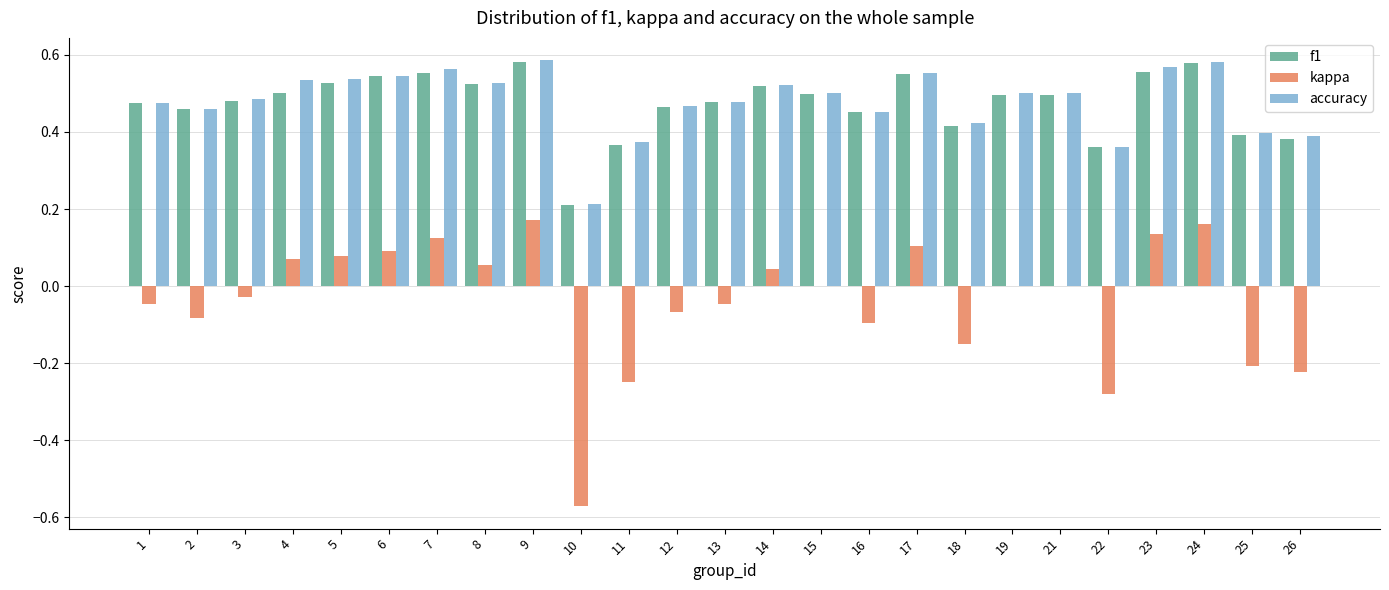

Between 5 and 19, which series saw the biggest shift?

kappa